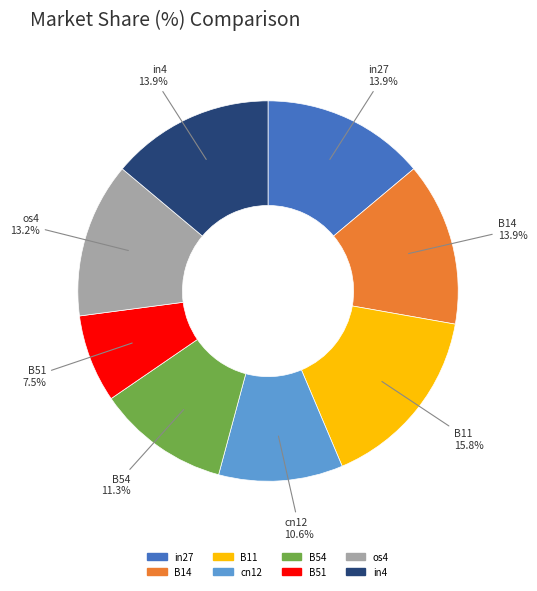

Is there any slice that represents more than half of the pie?

No